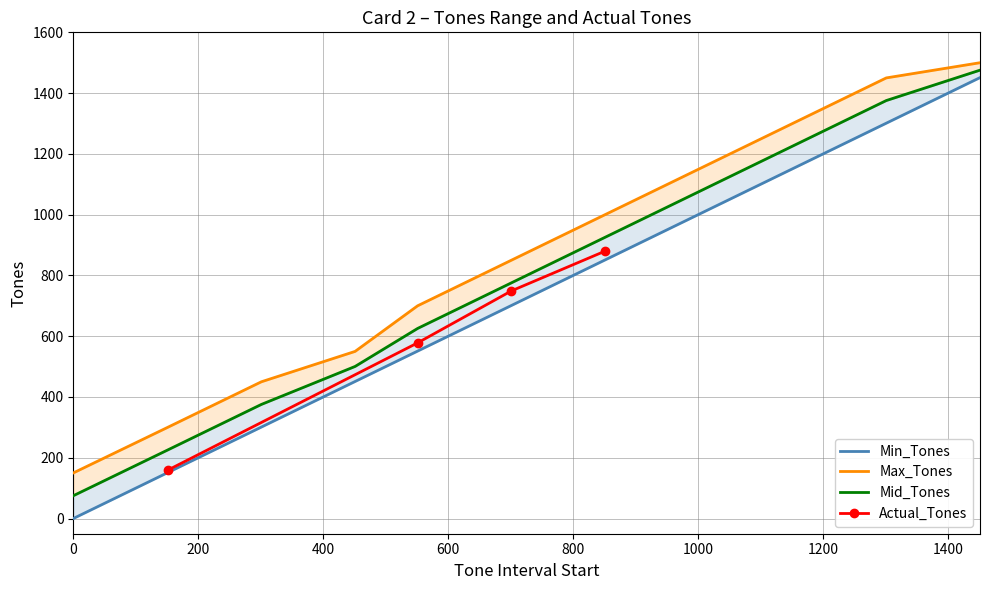

Which has a higher value, 451 or 551?

551